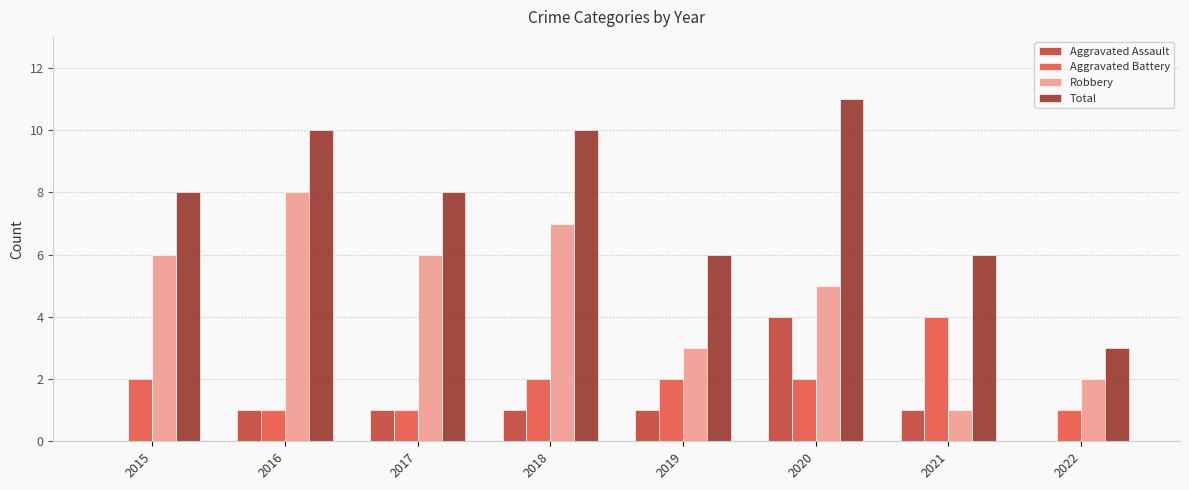

How many data points does each series have?

8